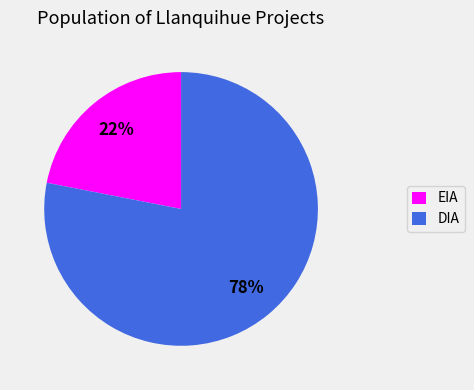

Do DIA and EIA together represent more than half of the pie?

Yes